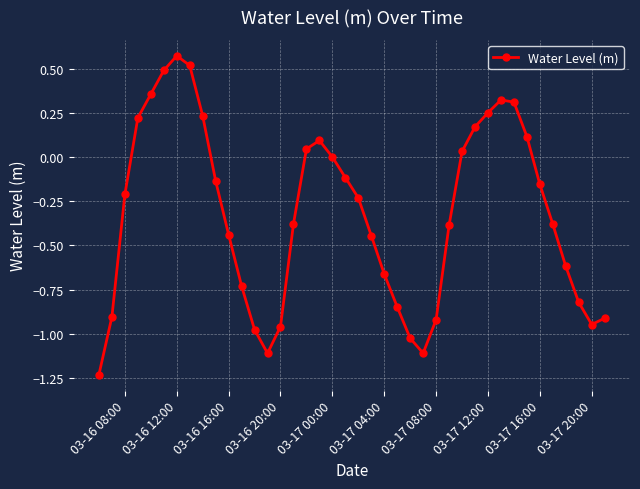

What is the value of the 18th point from the left?

0.1